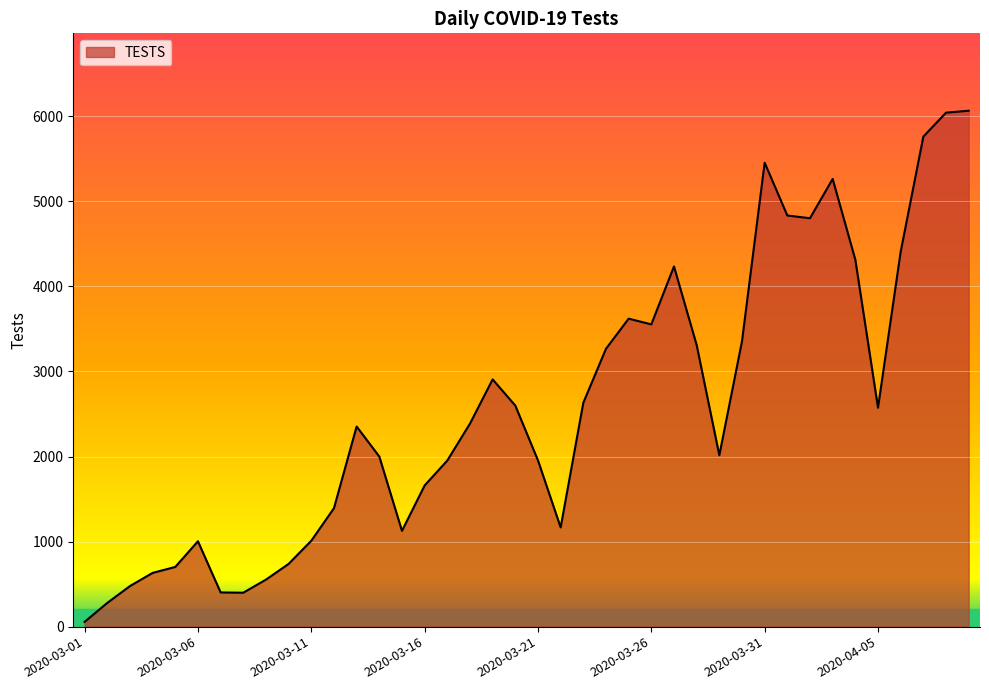

What is the maximum value shown in the chart?

6066